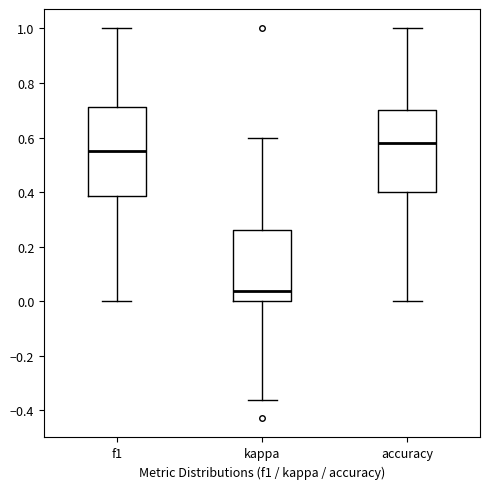

Which box is the tallest, from its lower edge to its upper edge?

f1